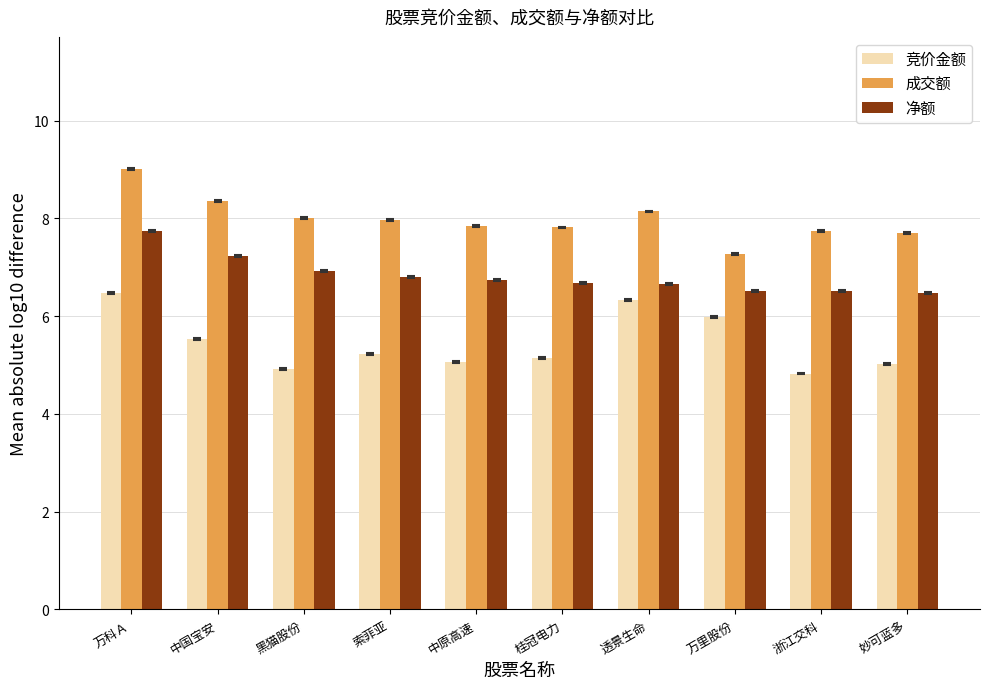

What is the minimum value for 竞价金额?

4.8